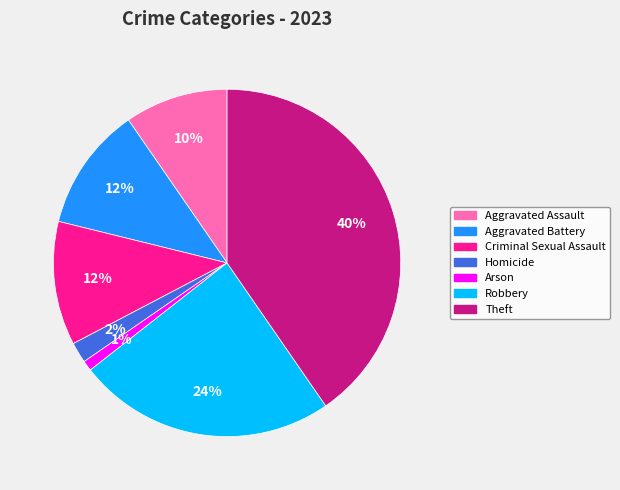

Between Robbery and Criminal Sexual Assault, which is larger?

Robbery